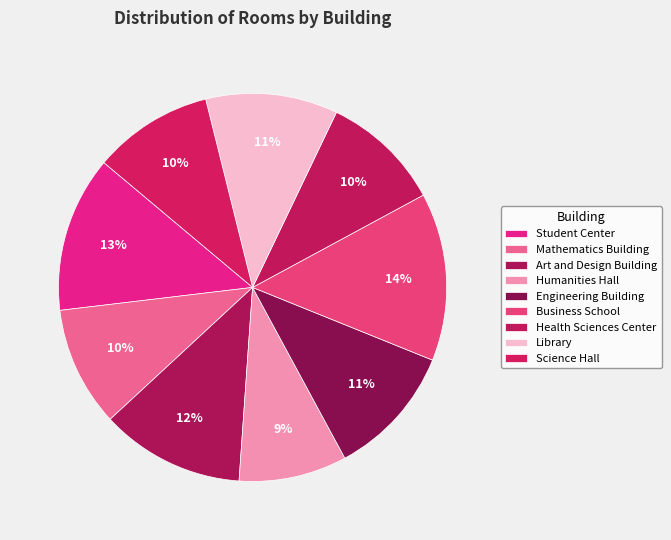

Is there any slice that represents more than half of the pie?

No